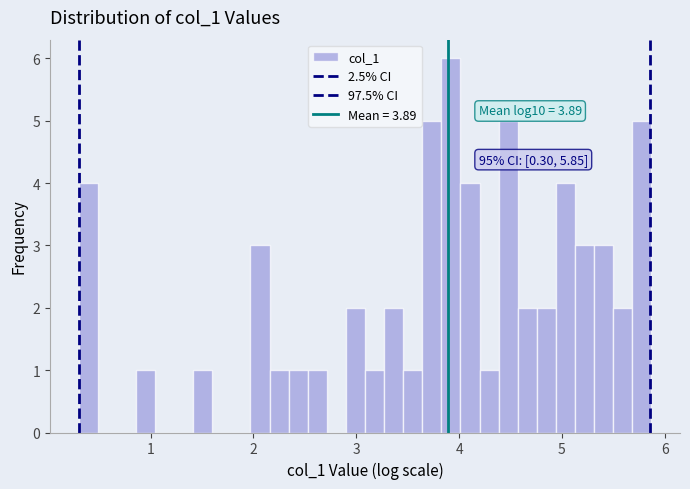

Around what value on the x-axis is the tallest bar? Give the approximate position of its centre, as read against the axis.

3.9